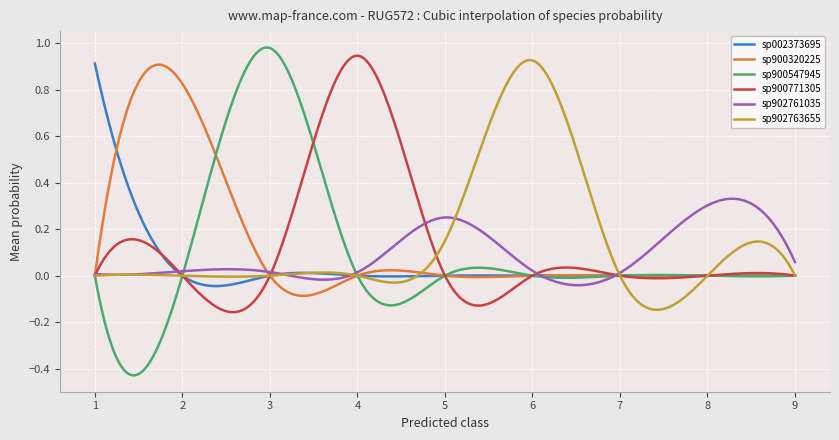

At how many categories does at least one series exceed 0?

300